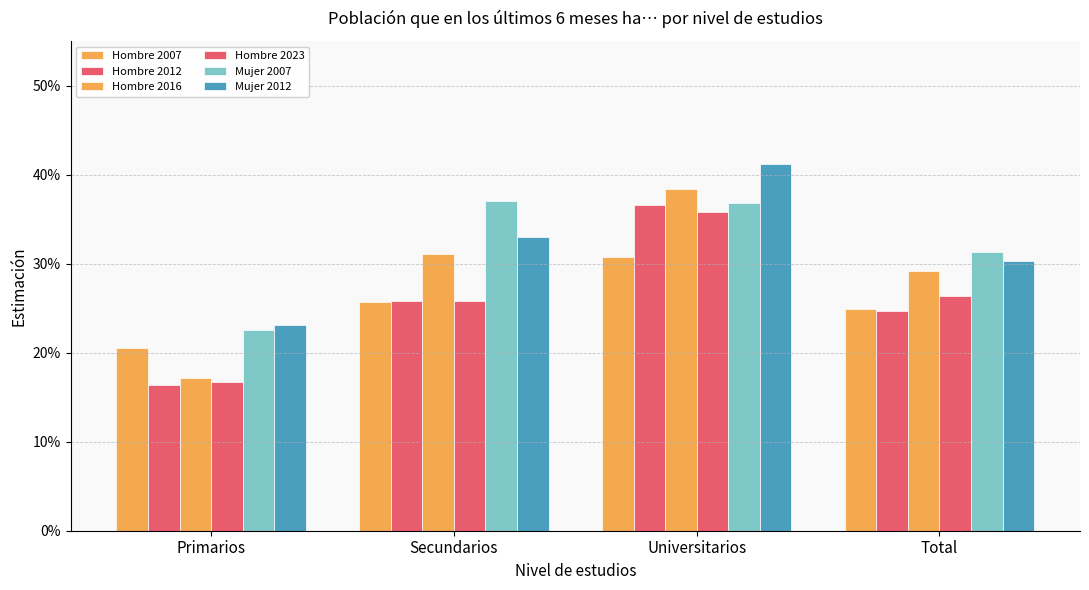

What is the minimum value for Mujer 2012?

0.2